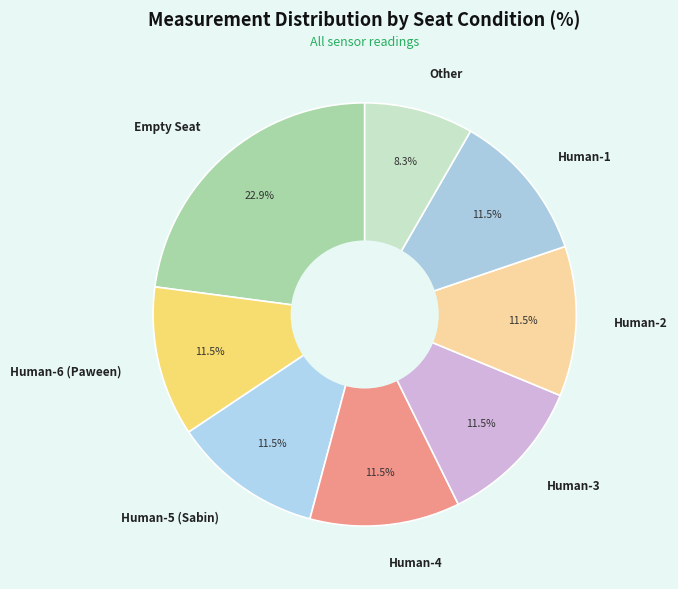

Is there a majority slice in this chart?

No